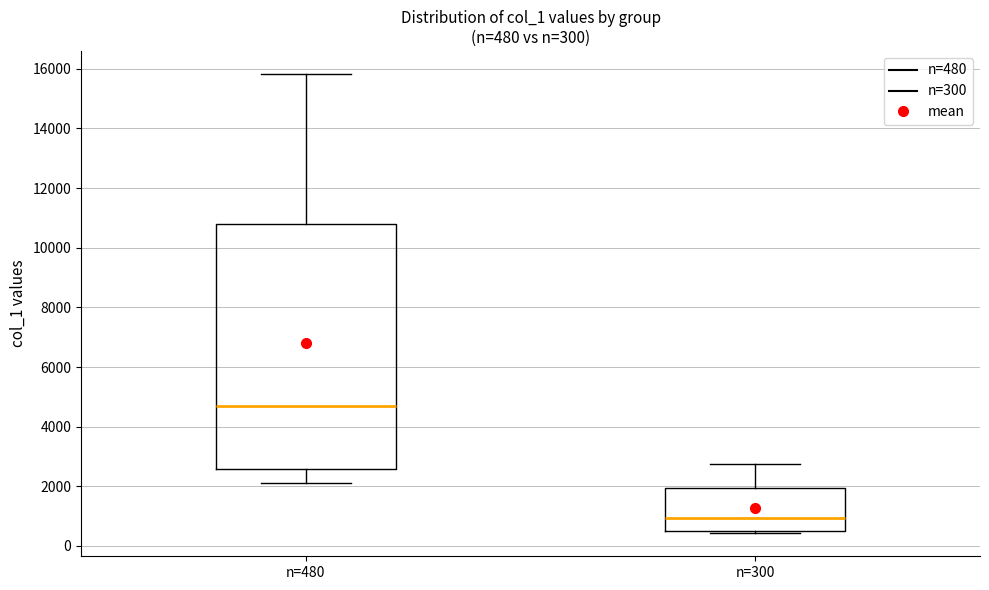

Comparing the boxes themselves (not the whiskers), which one is the tallest?

n=480